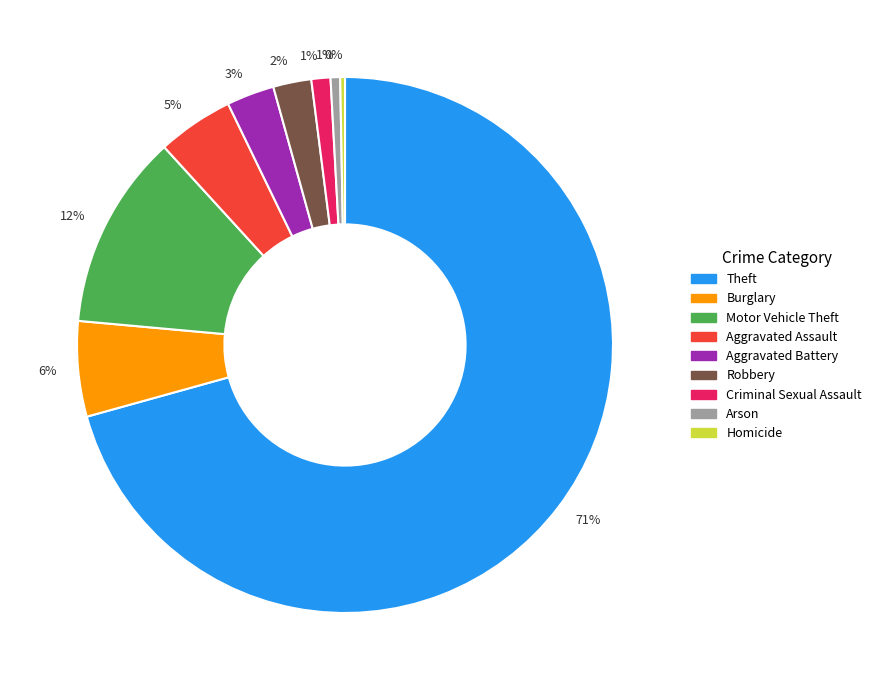

Does any single category account for the majority?

Yes